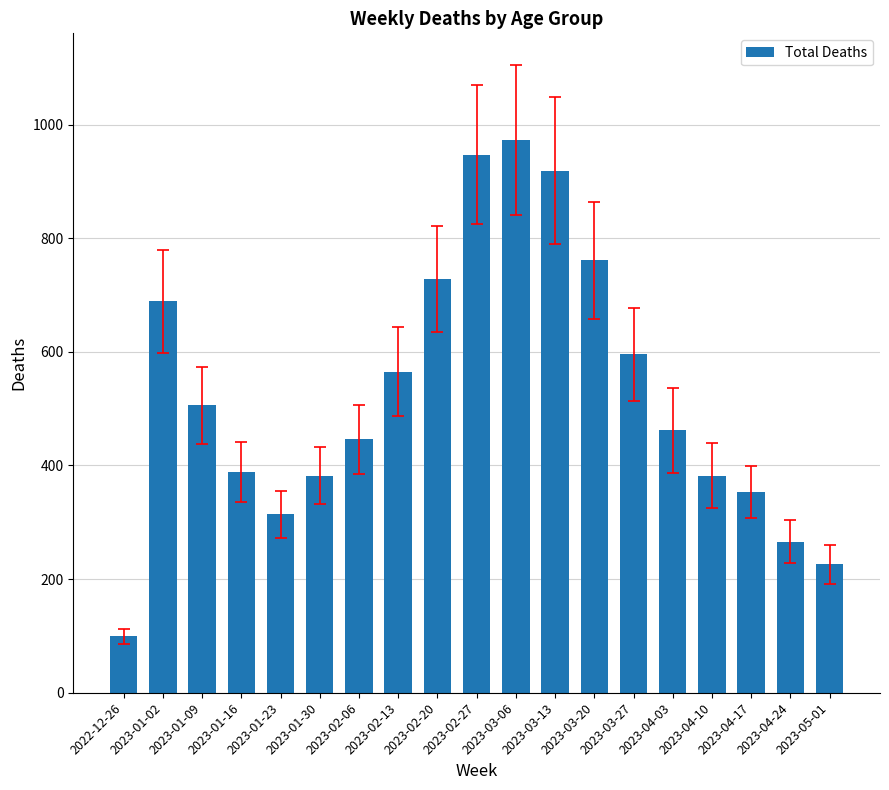

How many data points are less than 462?

9